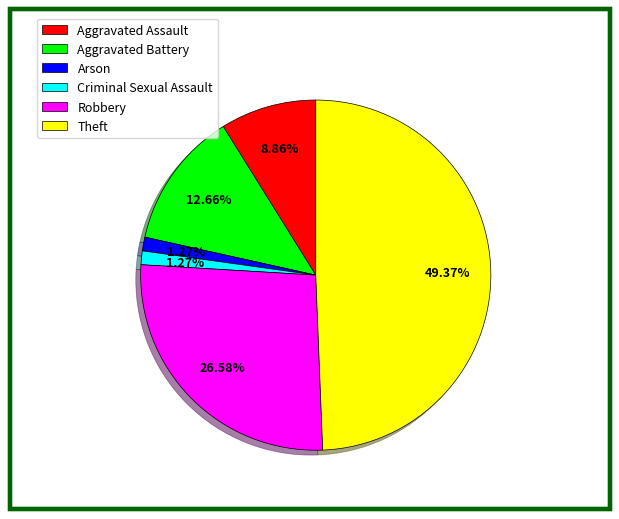

To the nearest percent, what portion does Robbery represent?

27%